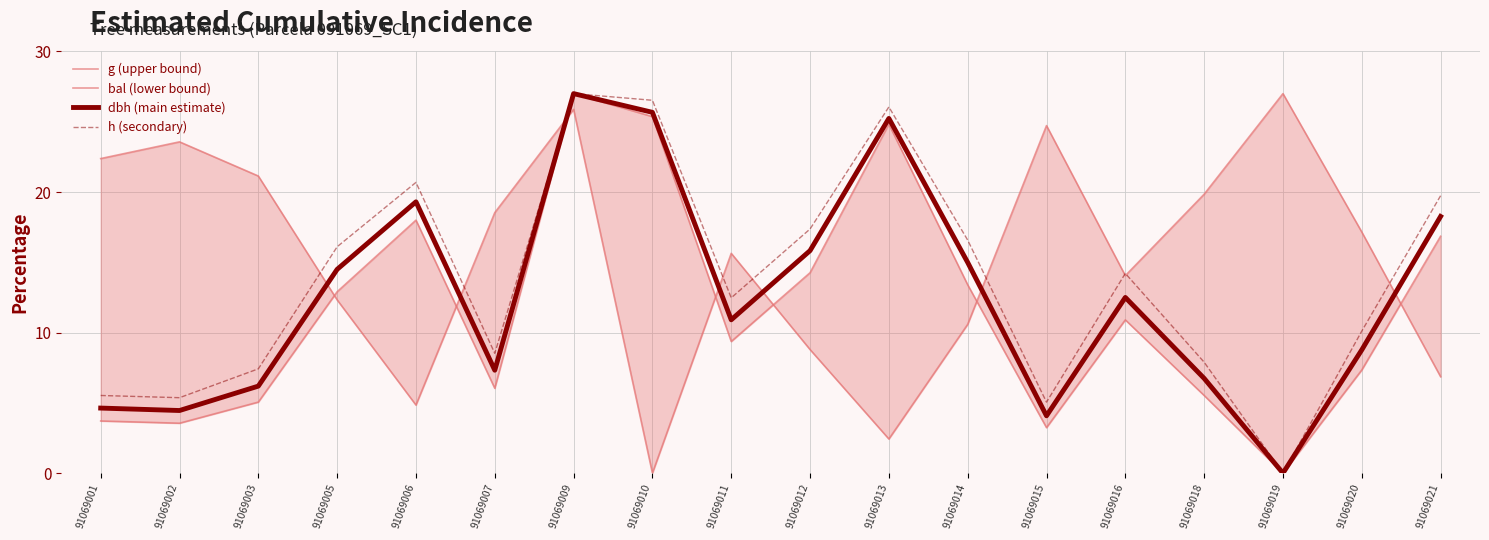

What is the spread (max minus min) of values at 91069012?

8.6